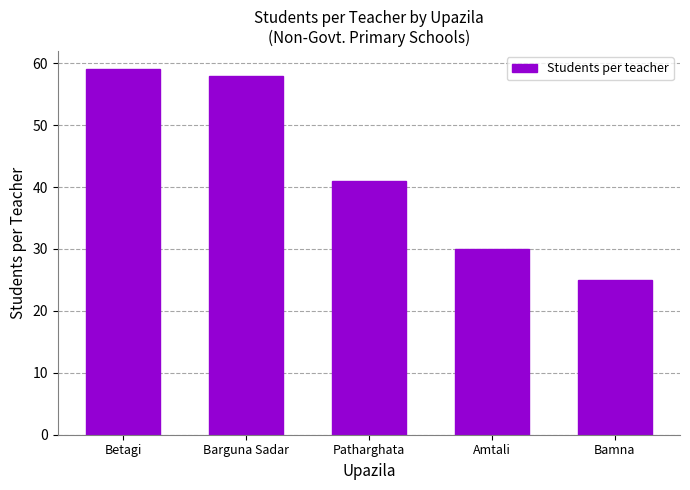

At which label does the data first exceed 41?

Betagi